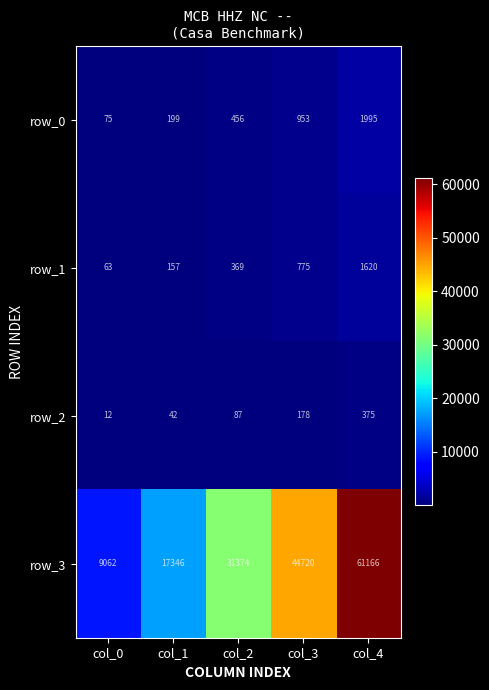

At which label is row_1 closest to 841?

col_3